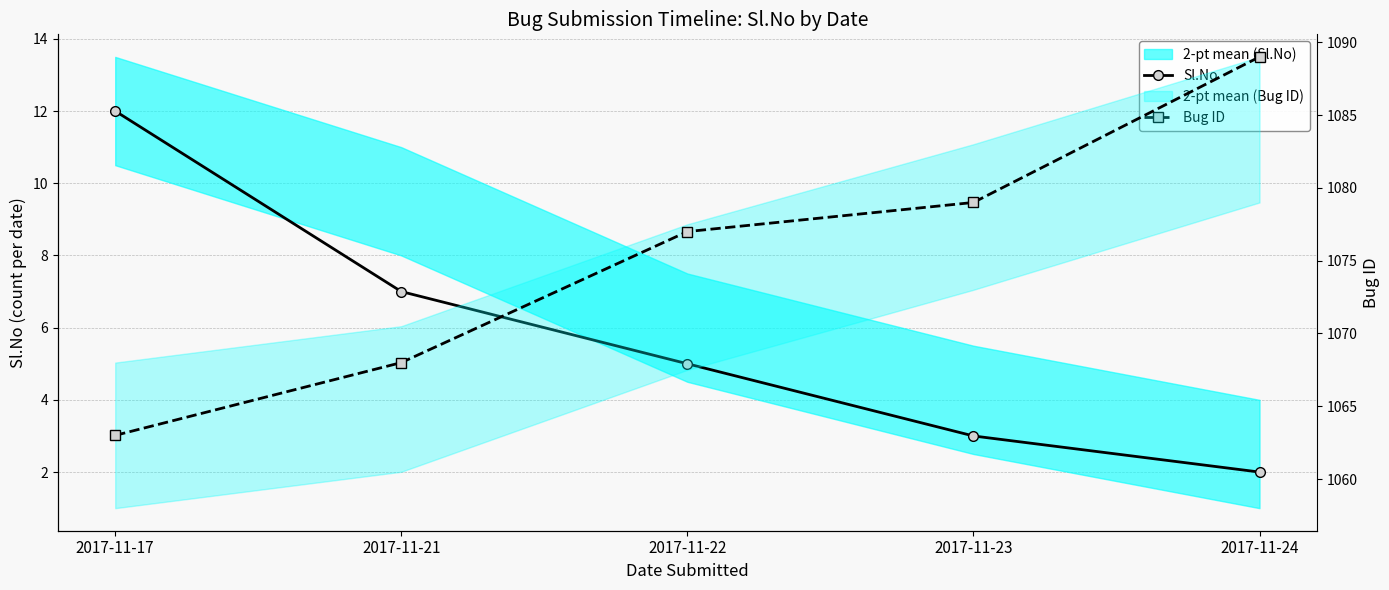

Between 2017-11-21 and 2017-11-24, which is larger?

2017-11-21